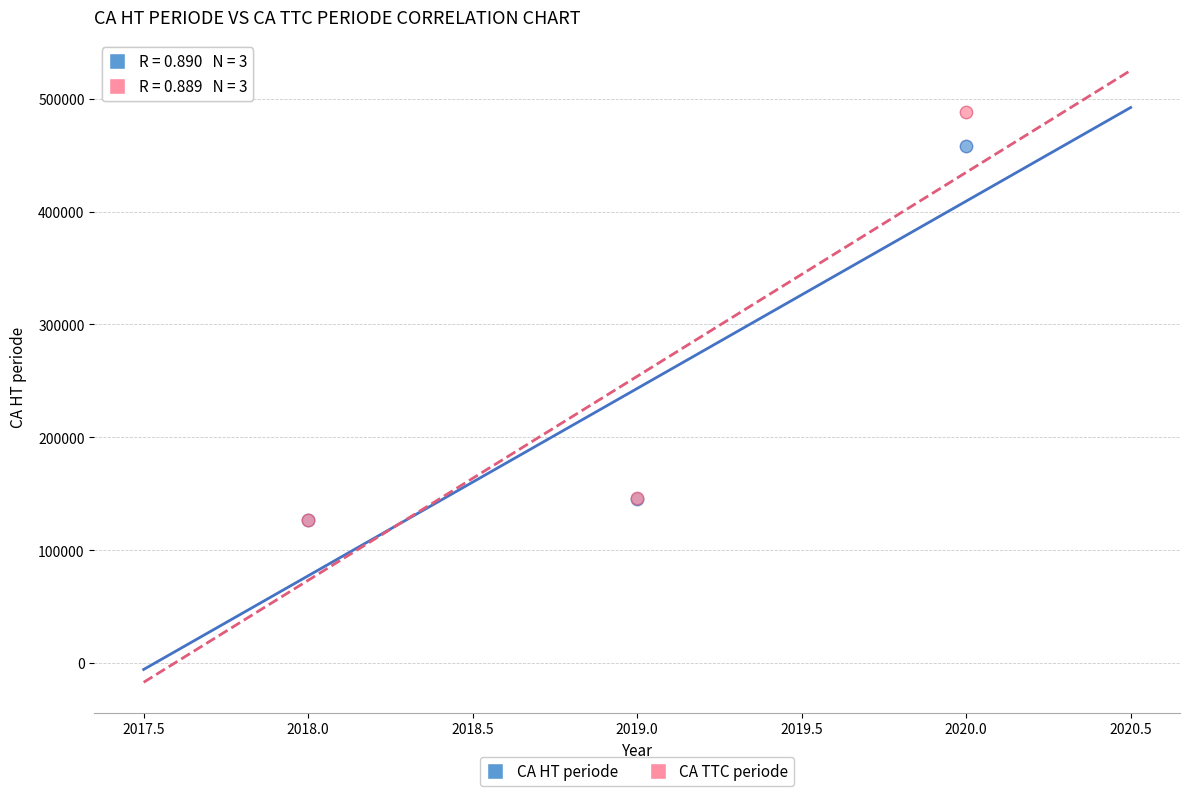

Across all series, what Y value is closest to 307431?

458270.5